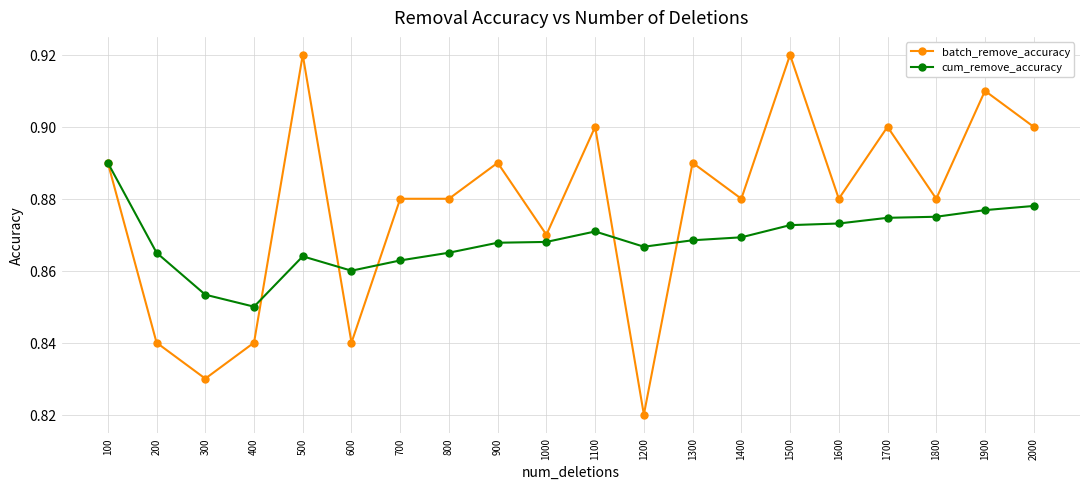

How many cum_remove_accuracy values are between 0 and 1?

20